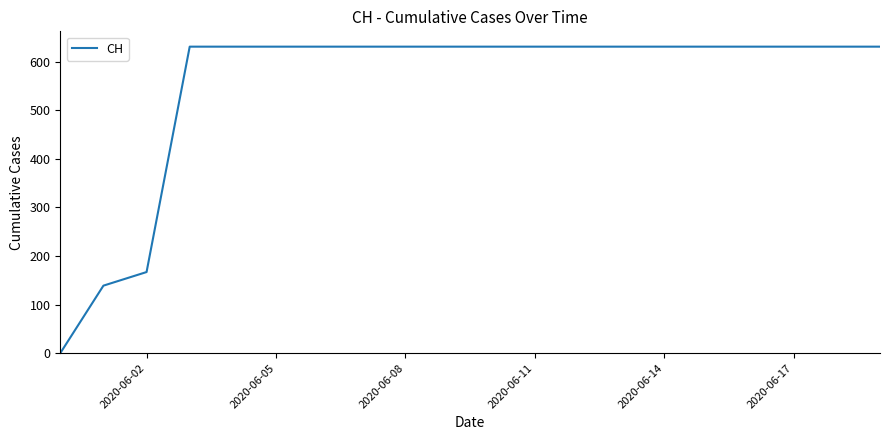

What is the greatest value displayed?

631